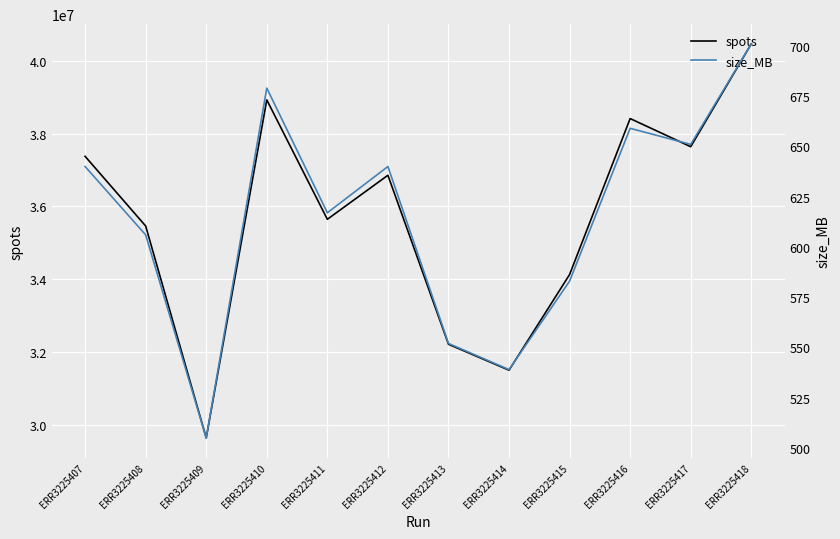

Rank the categories by size_MB value from highest to lowest.

ERR3225418, ERR3225410, ERR3225416, ERR3225417, ERR3225407, ERR3225412, ERR3225411, ERR3225408, ERR3225415, ERR3225413, ERR3225414, ERR3225409